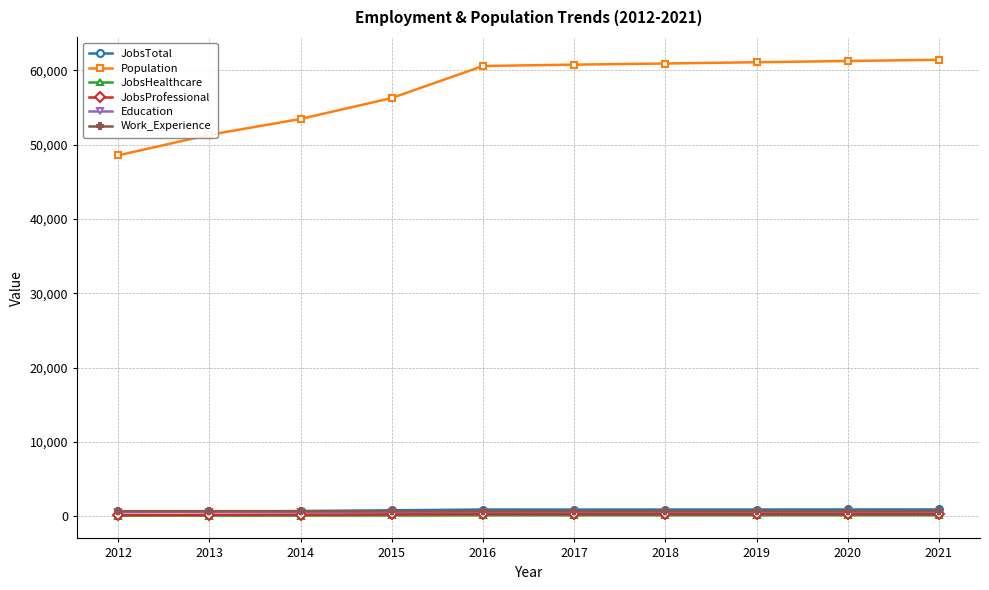

What is the maximum value shown in the chart?

61410